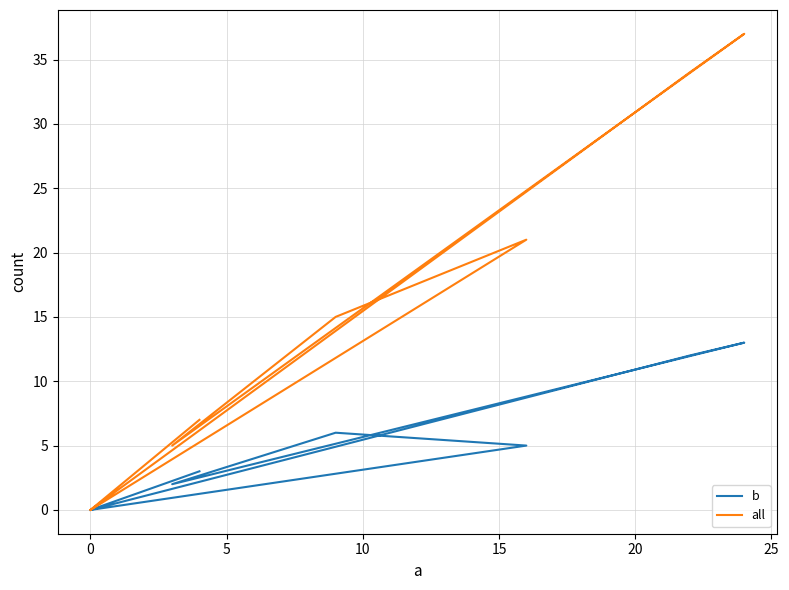

How many values in the all series are below 15?

4